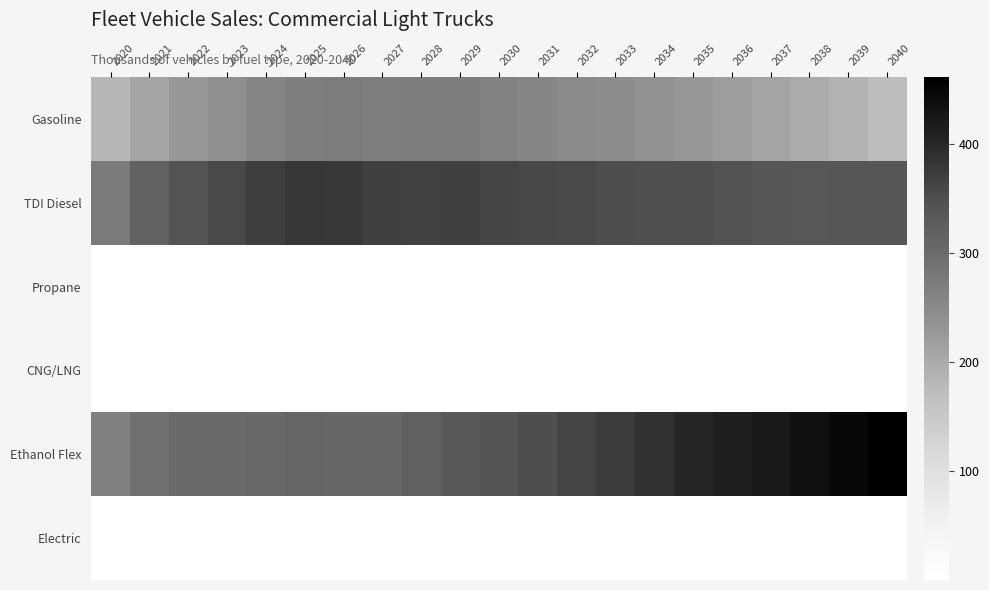

How many data points does each series have?

21